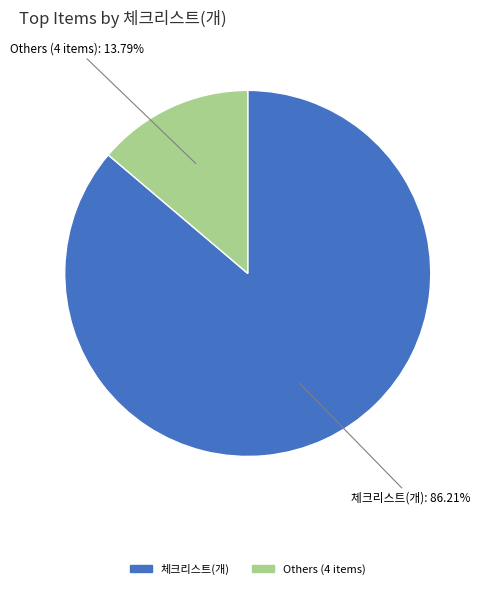

Is there a majority slice in this chart?

Yes